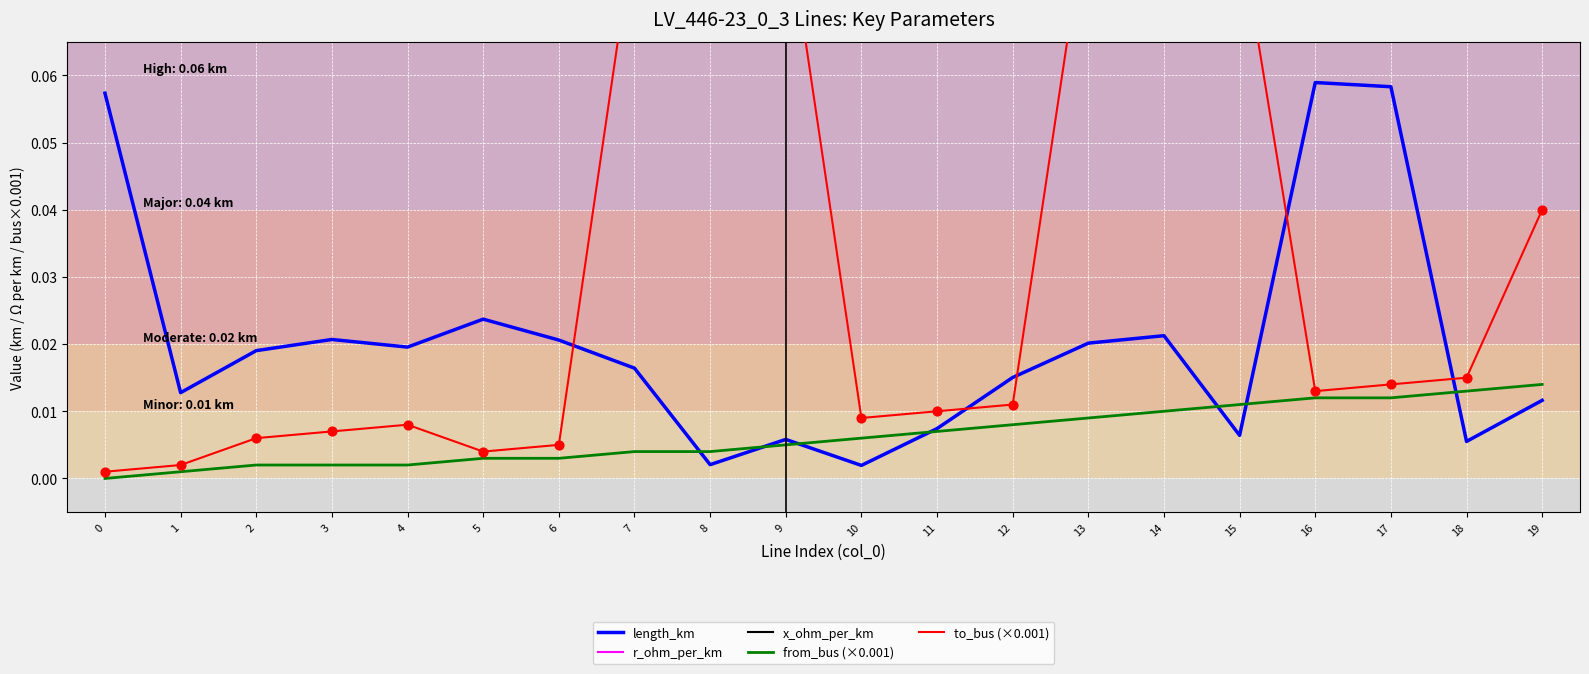

At which category is the sum across all series the highest?

14